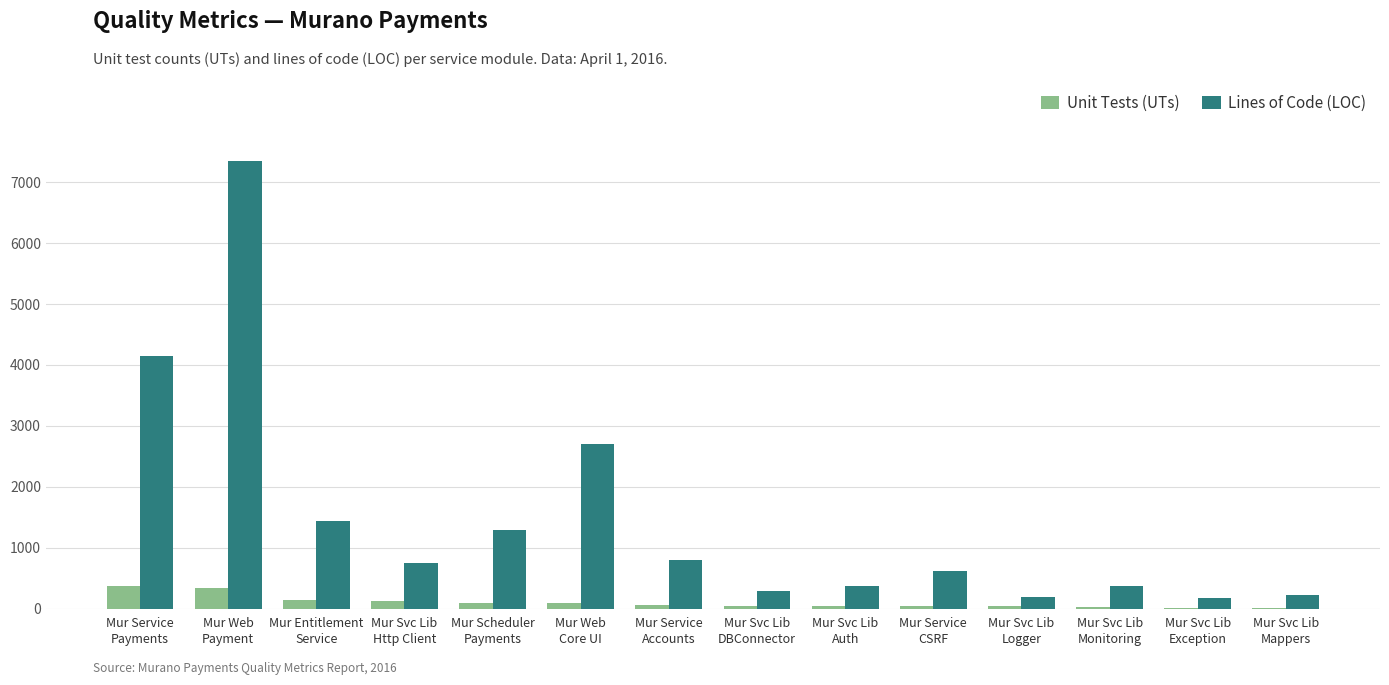

Is the value of Unit Tests (UTs) at Mur Service
Accounts greater than the value of Lines of Code (LOC) at Mur Svc Lib
Logger?

No